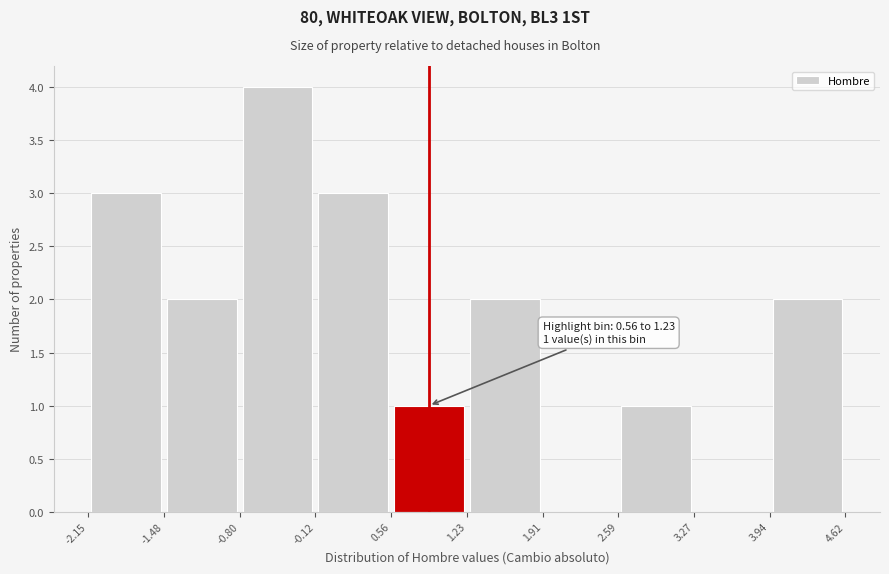

Over which range of the x-axis is the bar tallest?

-0.80 to -0.12